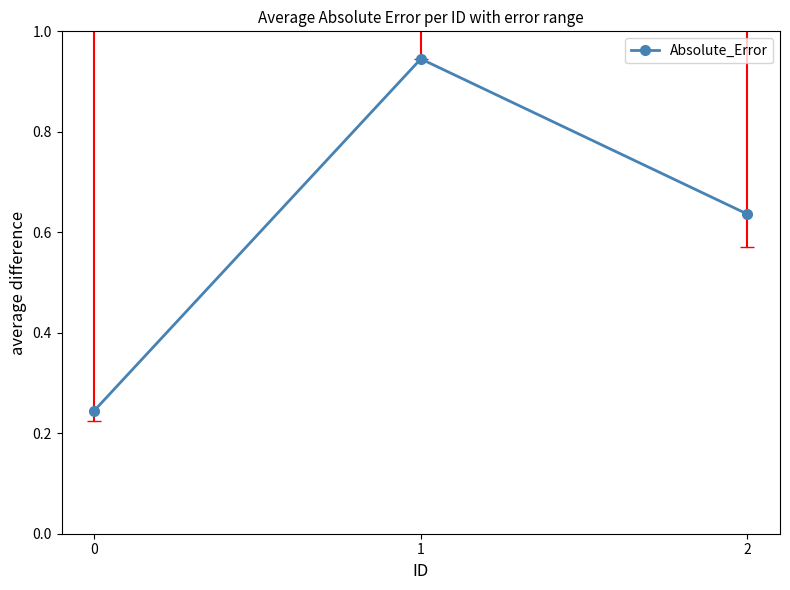

What is the sum of the values at 1 and 2?

1.6